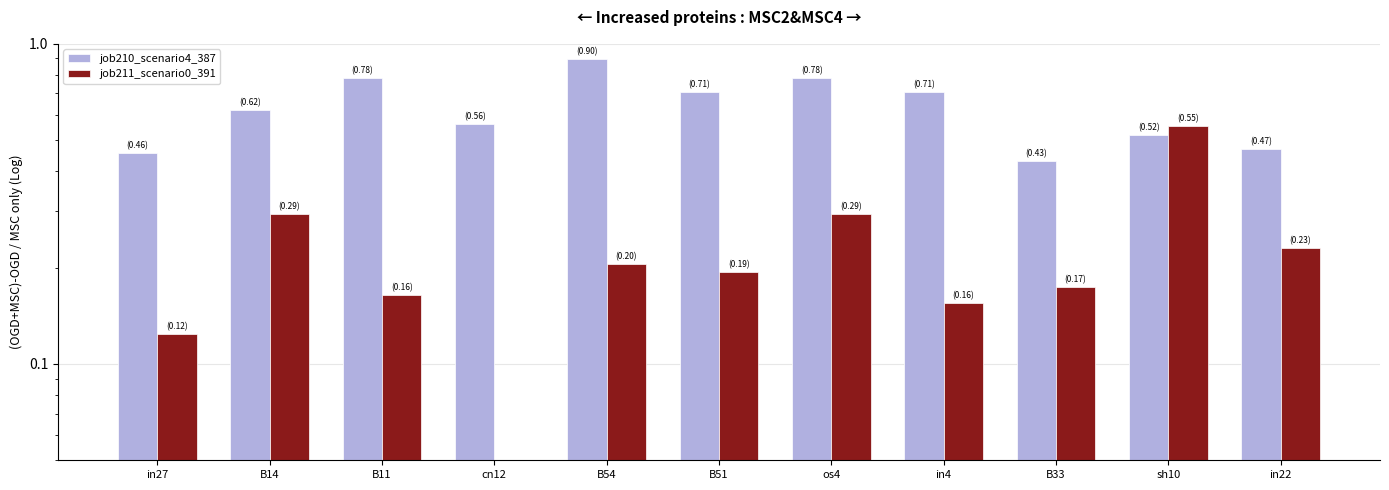

What is the difference between the maximum and minimum values in the job210_scenario4_387 series?

0.5